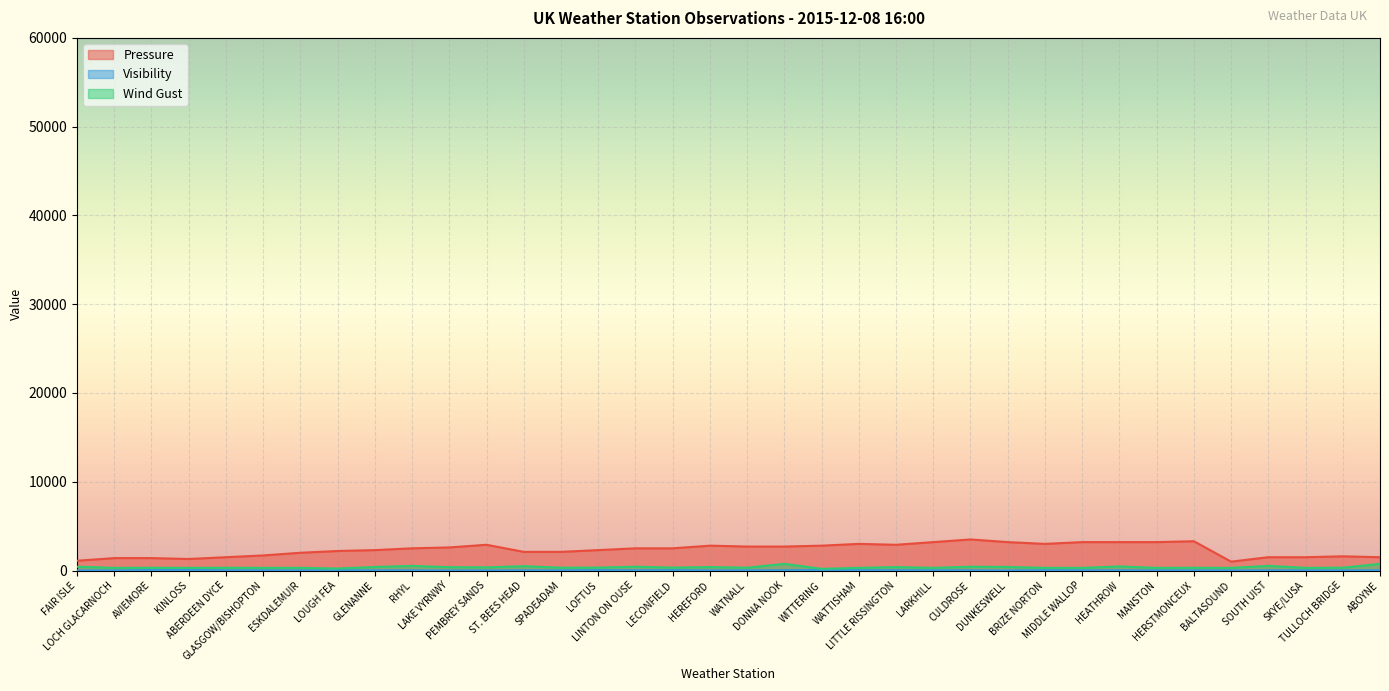

True or false: Pressure and Wind Gust cross at least once.

False